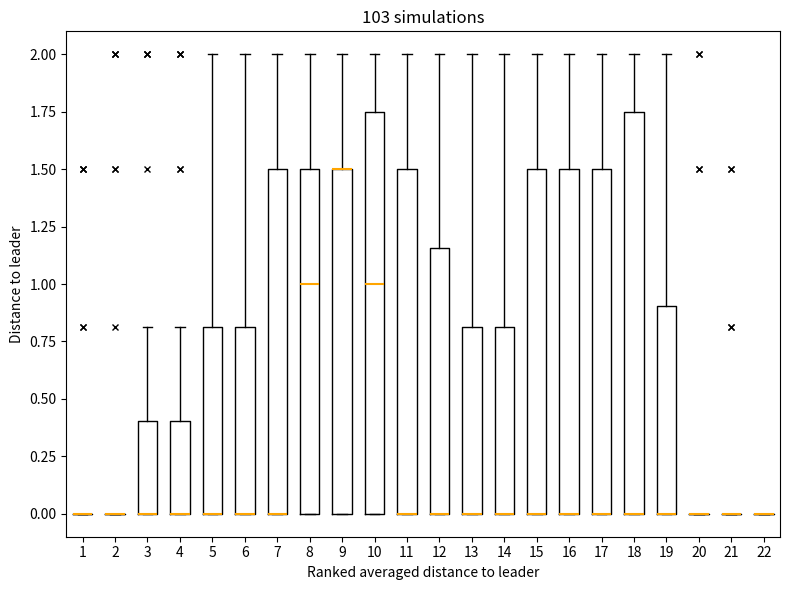

Reading left to right, read every box against the y-axis: the position of its median line, the range the box covers, and the ends of its whiskers. The values are not printed on the chart, so give them approximately, as read against the axis.

1: box collapsed to a line at 0.00, whiskers 0.00 to 0.00
2: box collapsed to a line at 0.00, whiskers 0.00 to 0.00
3: median 0.00 (drawn on the box's lower edge), box 0.00 to 0.40, whiskers 0.00 to 0.80
4: median 0.00 (drawn on the box's lower edge), box 0.00 to 0.40, whiskers 0.00 to 0.80
5: median 0.00 (drawn on the box's lower edge), box 0.00 to 0.80, whiskers 0.00 to 2.00
6: median 0.00 (drawn on the box's lower edge), box 0.00 to 0.80, whiskers 0.00 to 2.00
7: median 0.00 (drawn on the box's lower edge), box 0.00 to 1.50, whiskers 0.00 to 2.00
8: median 1.00, box 0.00 to 1.50, whiskers 0.00 to 2.00
9: median 1.50 (drawn on the box's upper edge), box 0.00 to 1.50, whiskers 0.00 to 2.00
10: median 1.00, box 0.00 to 1.75, whiskers 0.00 to 2.00
11: median 0.00 (drawn on the box's lower edge), box 0.00 to 1.50, whiskers 0.00 to 2.00
12: median 0.00 (drawn on the box's lower edge), box 0.00 to 1.15, whiskers 0.00 to 2.00
13: median 0.00 (drawn on the box's lower edge), box 0.00 to 0.80, whiskers 0.00 to 2.00
14: median 0.00 (drawn on the box's lower edge), box 0.00 to 0.80, whiskers 0.00 to 2.00
15: median 0.00 (drawn on the box's lower edge), box 0.00 to 1.50, whiskers 0.00 to 2.00
16: median 0.00 (drawn on the box's lower edge), box 0.00 to 1.50, whiskers 0.00 to 2.00
17: median 0.00 (drawn on the box's lower edge), box 0.00 to 1.50, whiskers 0.00 to 2.00
18: median 0.00 (drawn on the box's lower edge), box 0.00 to 1.75, whiskers 0.00 to 2.00
19: median 0.00 (drawn on the box's lower edge), box 0.00 to 0.90, whiskers 0.00 to 2.00
20: box collapsed to a line at 0.00, whiskers 0.00 to 0.00
21: box collapsed to a line at 0.00, whiskers 0.00 to 0.00
22: box collapsed to a line at 0.00, whiskers 0.00 to 0.00